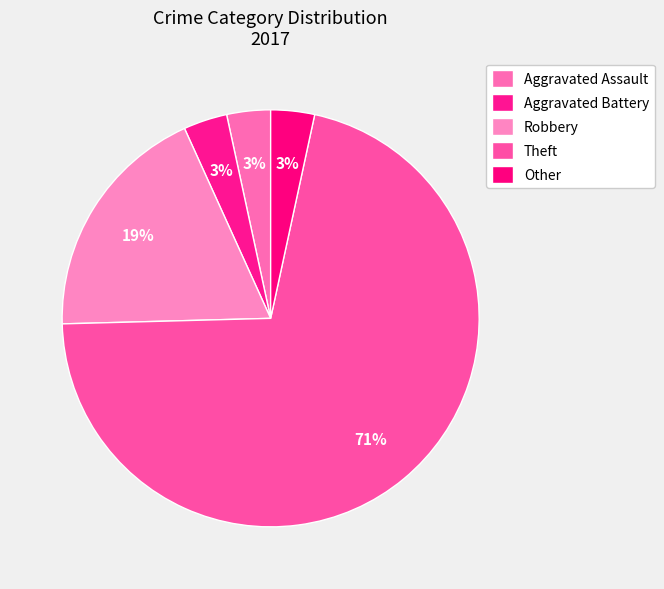

Count the number of slices in the pie.

5